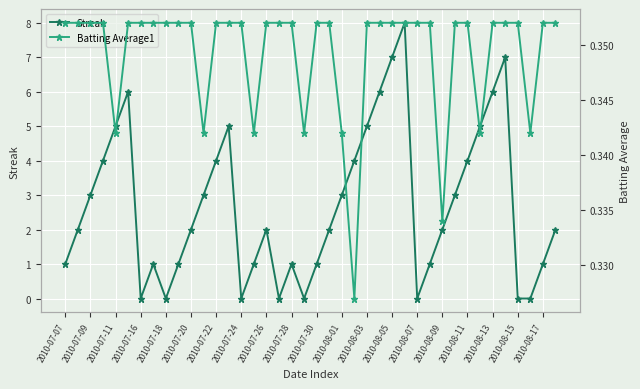

At which category does Streak reach its first local valley?

2010-07-16